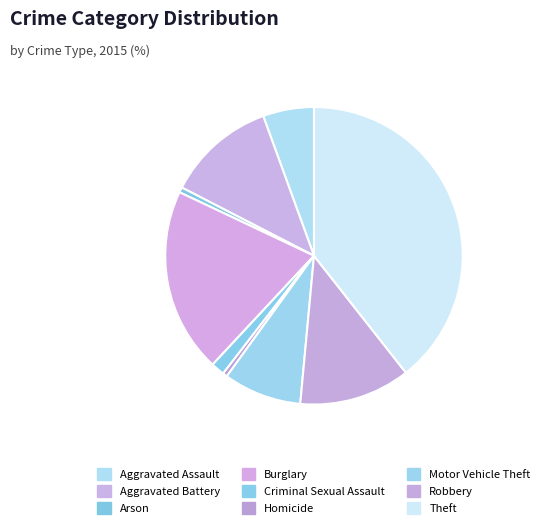

Which category has the smallest portion of the pie?

Homicide